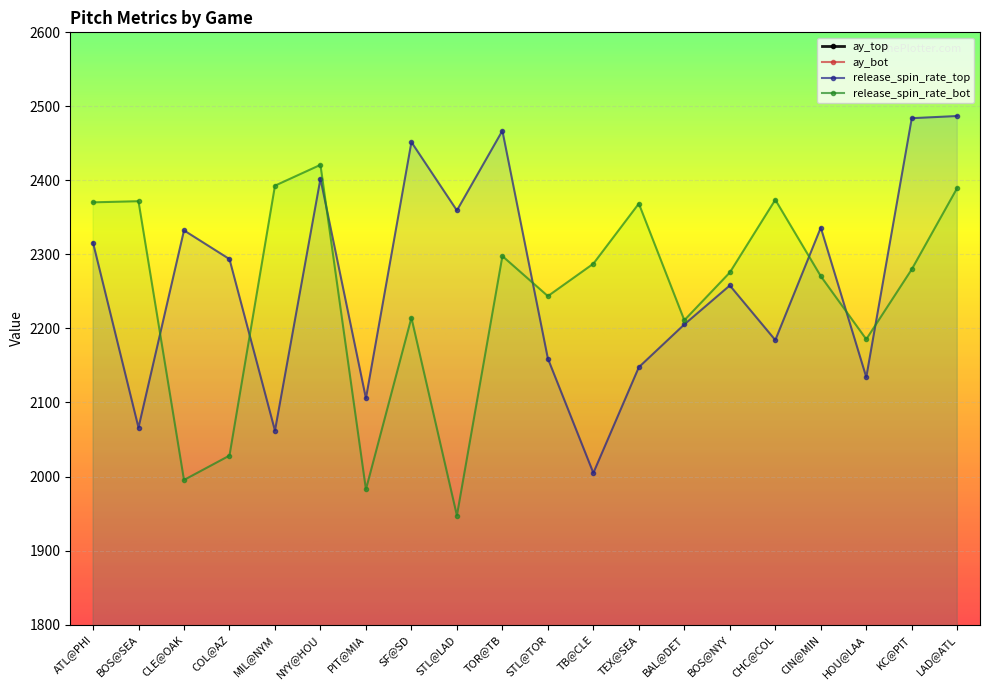

The release_spin_rate_top series shows 2332.5 at CLE@OAK. True or false?

True